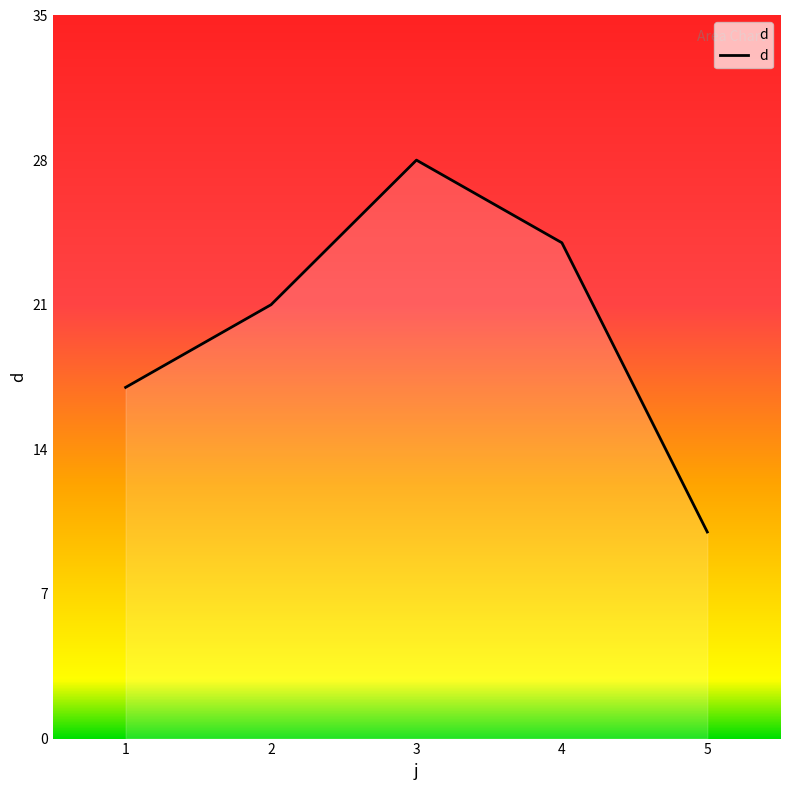

True or false: there are more than 0 points higher than both neighbors.

True